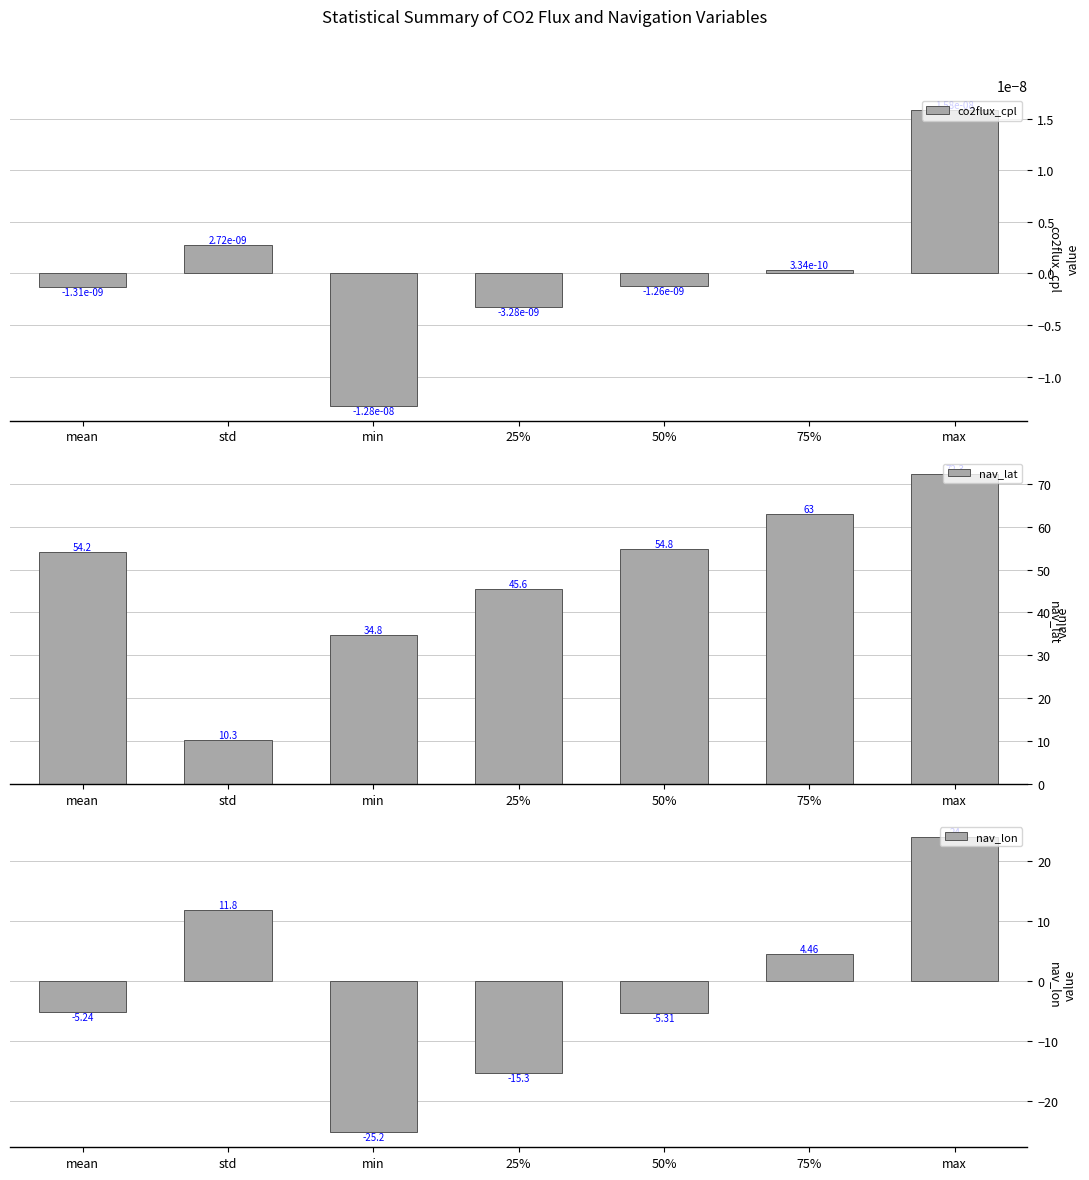

Which has a higher value, 75% or std?

std